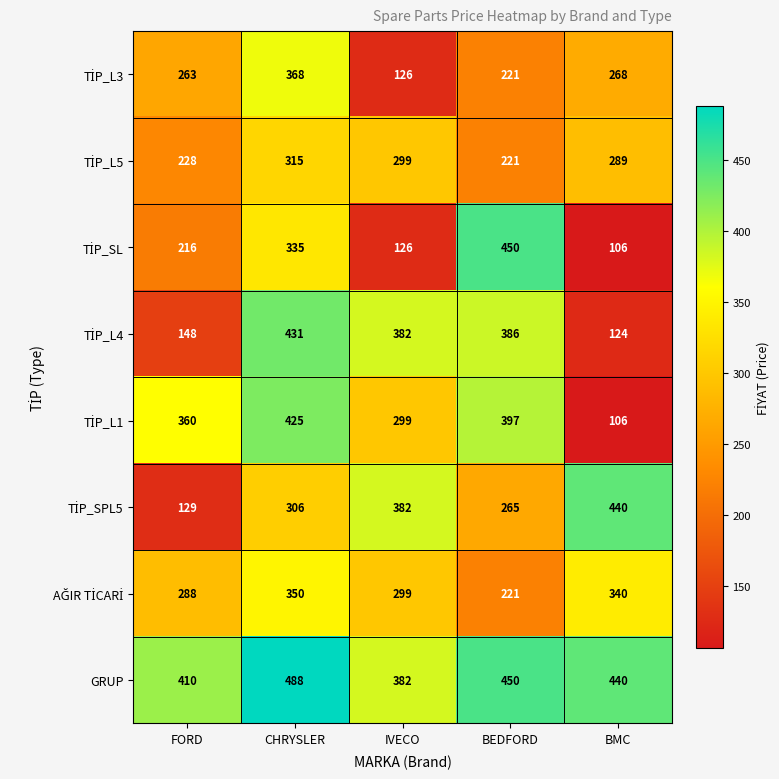

What is the difference between the maximum and minimum values in the GRUP series?

106